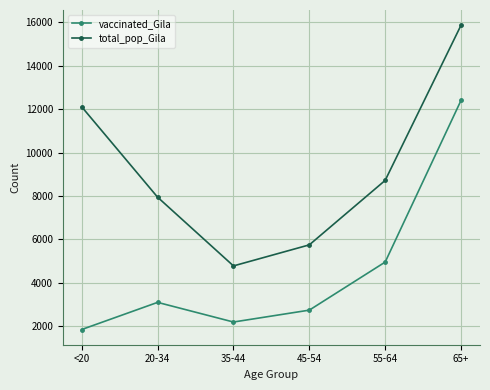

Is this an area chart (filled region under the line)?

No